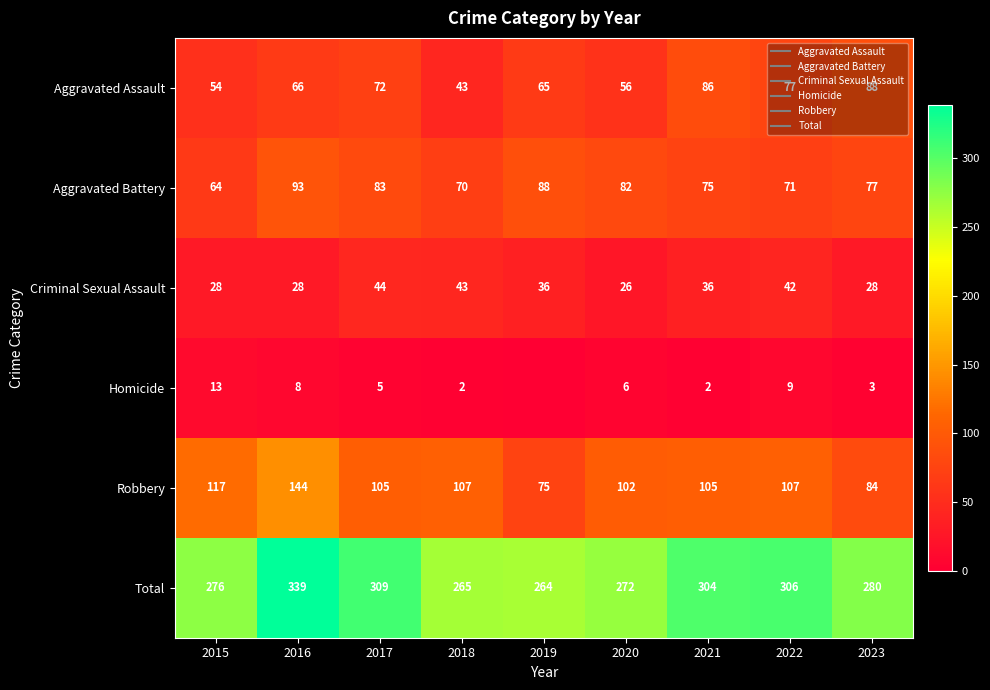

What is the maximum value shown in the chart?

339